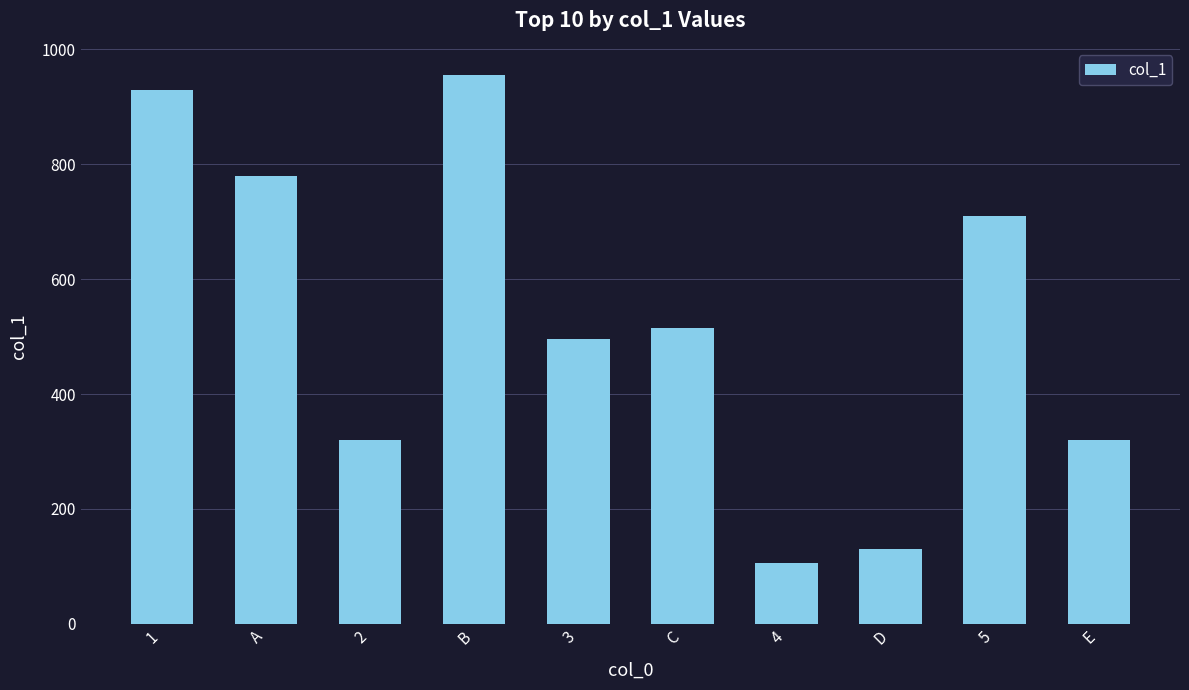

At which category does the chart reach its peak across all series?

B